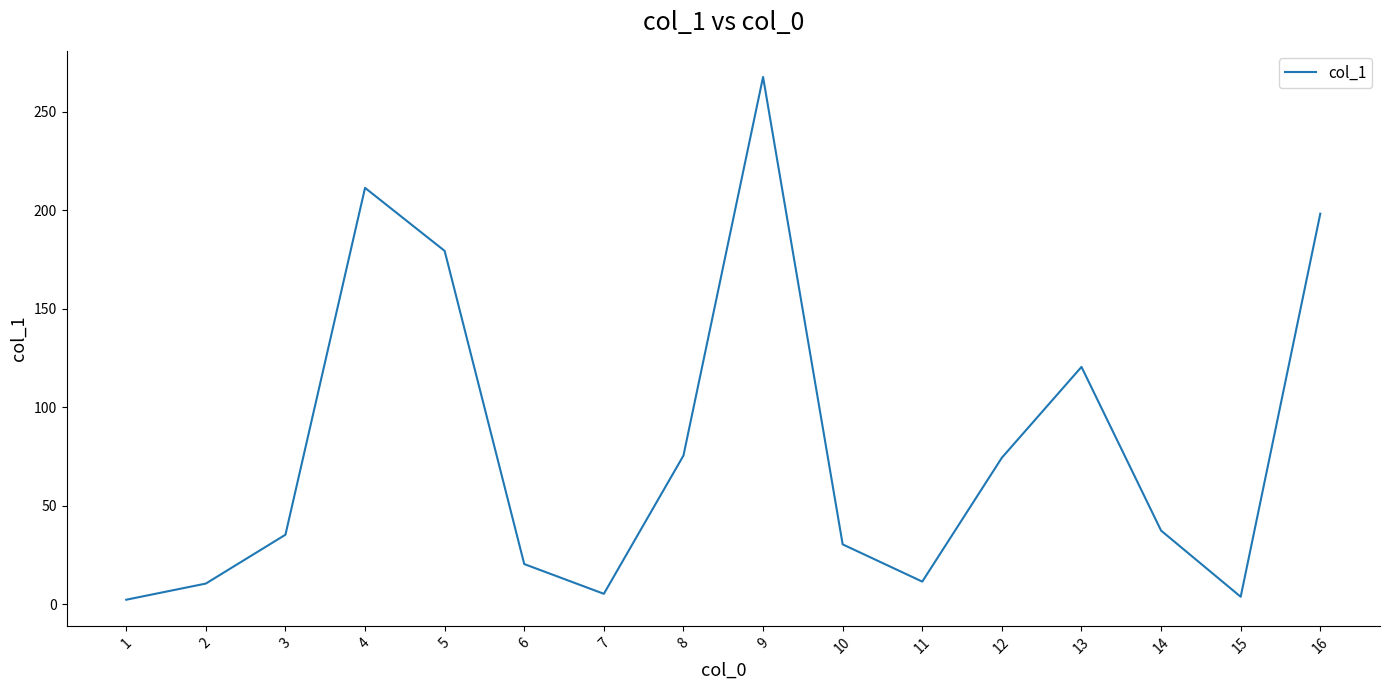

How many lines are shown in the chart?

1